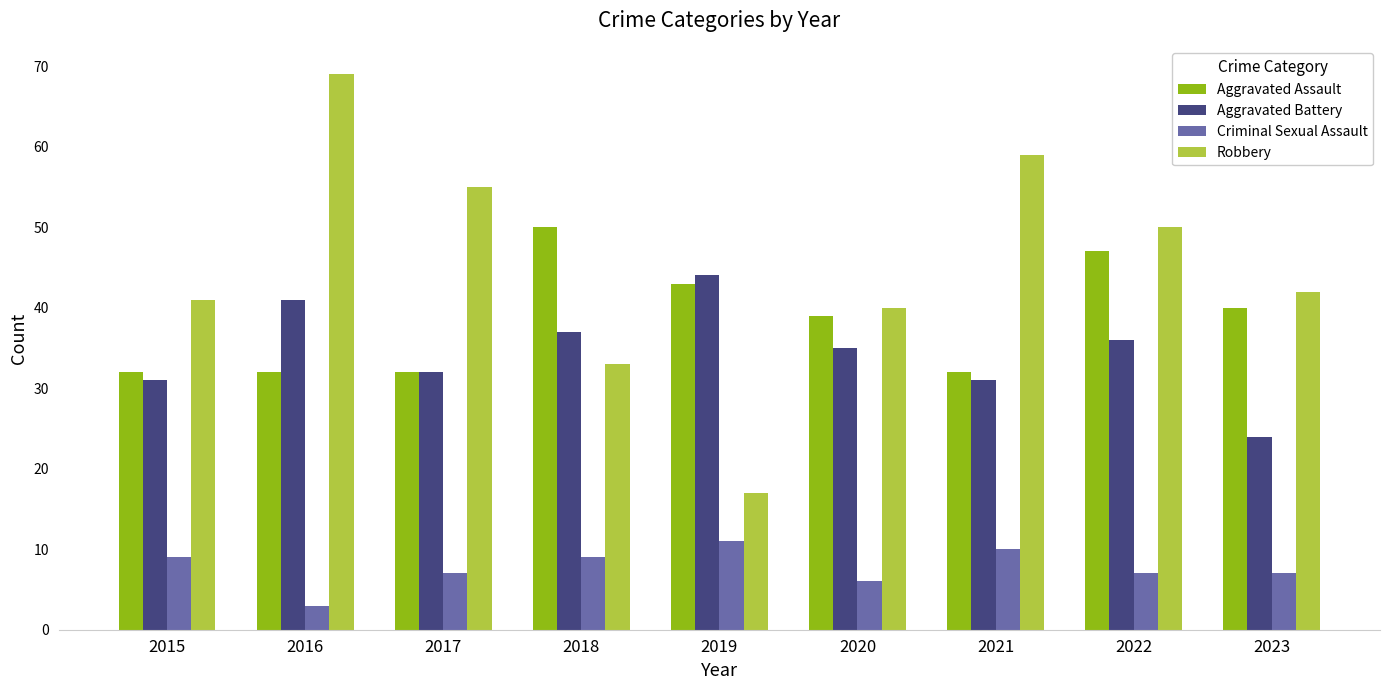

Where is Aggravated Battery nearest to the value 34?

2020